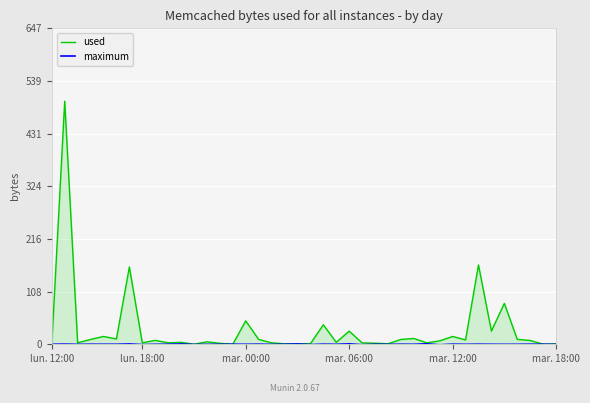

Which series has the largest total across all categories?

used